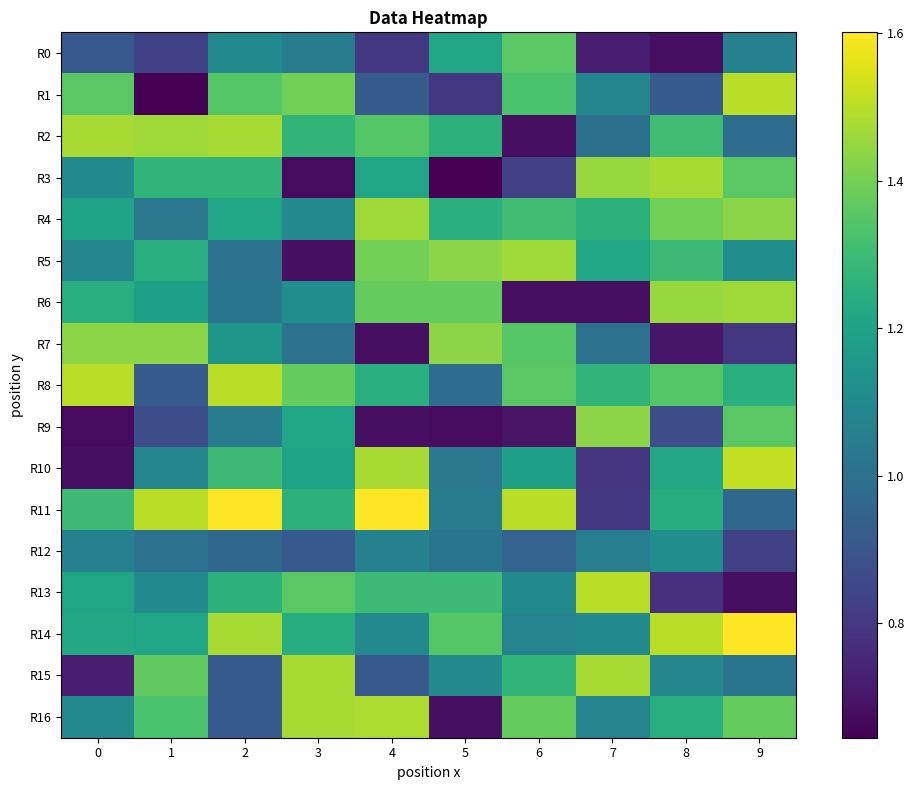

Which series has the largest total across all categories?

R14